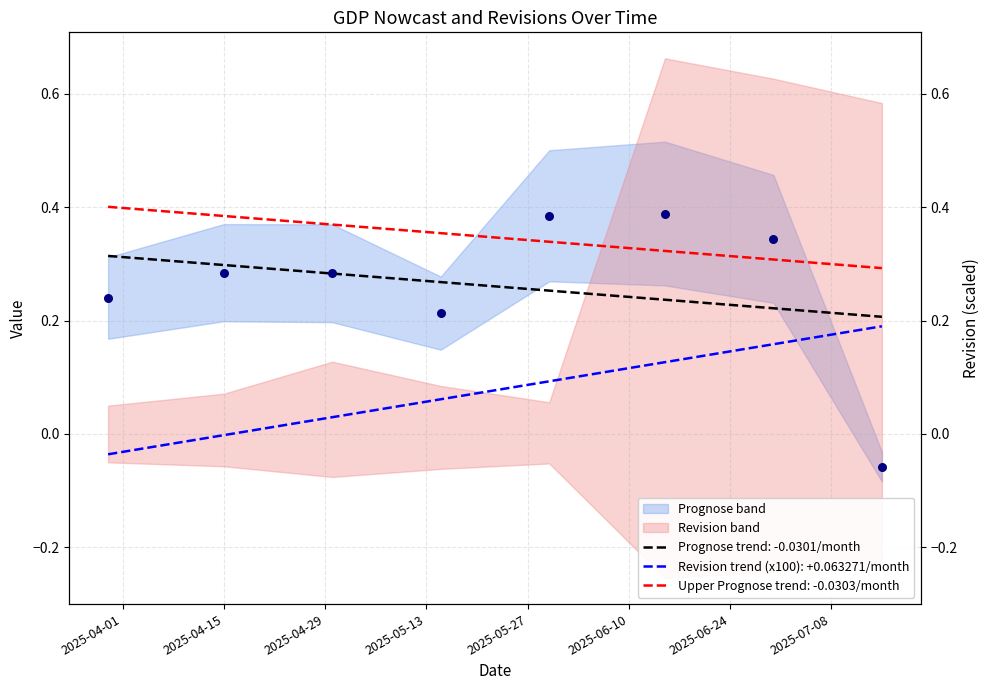

What is the change in value from 2025-06-30 to 2025-07-15?

-0.4